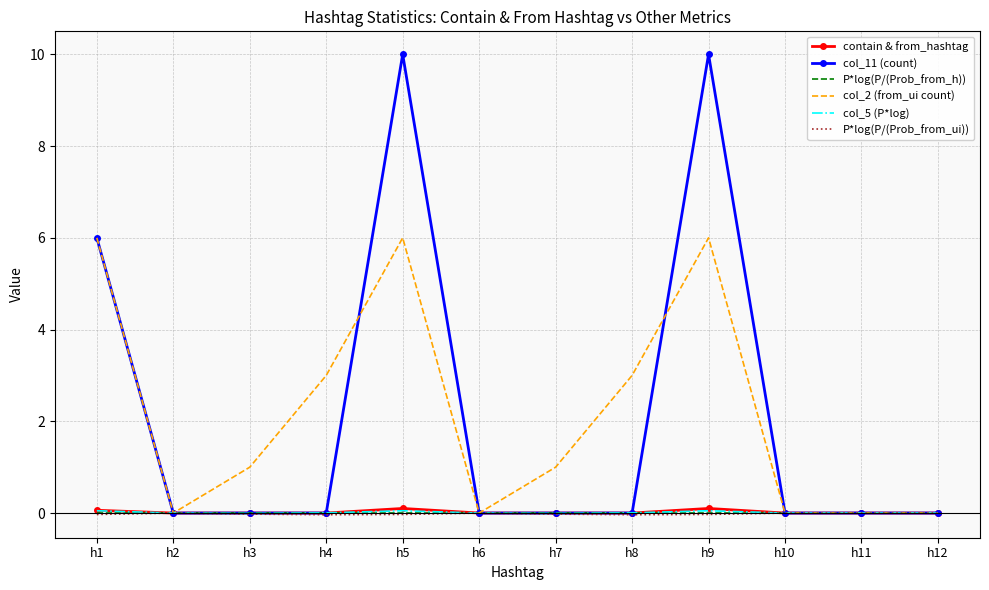

How many col_2 (from_ui count) values are between 0 and 6?

12